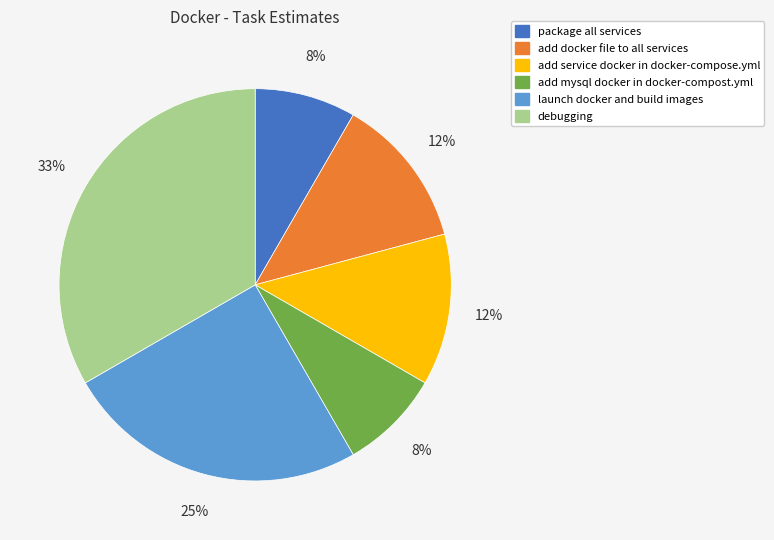

The debugging slice represents 33% of the pie. True or false?

True